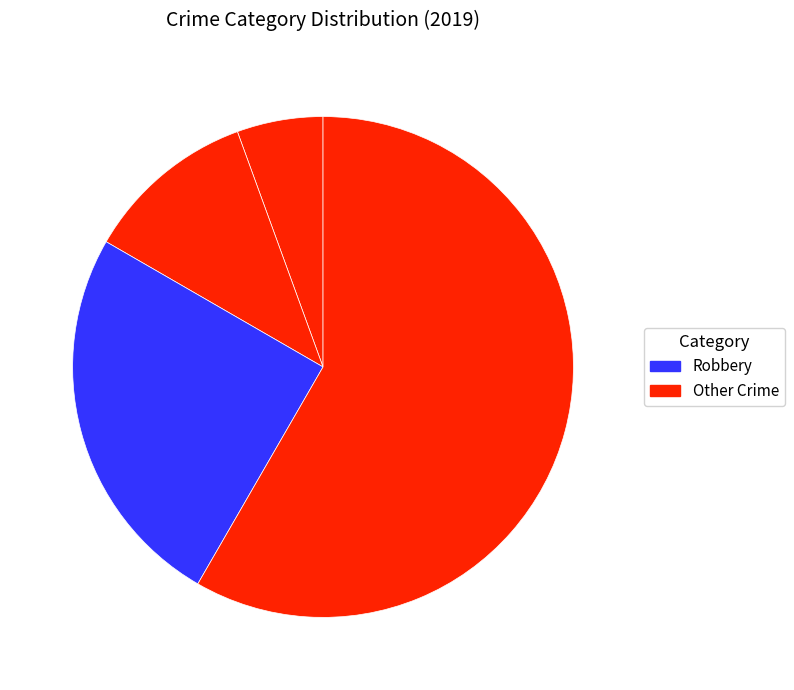

Count the number of slices in the pie.

4